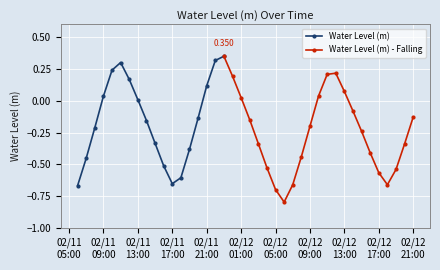

True or false: the data has more than 2 interior local peaks.

True